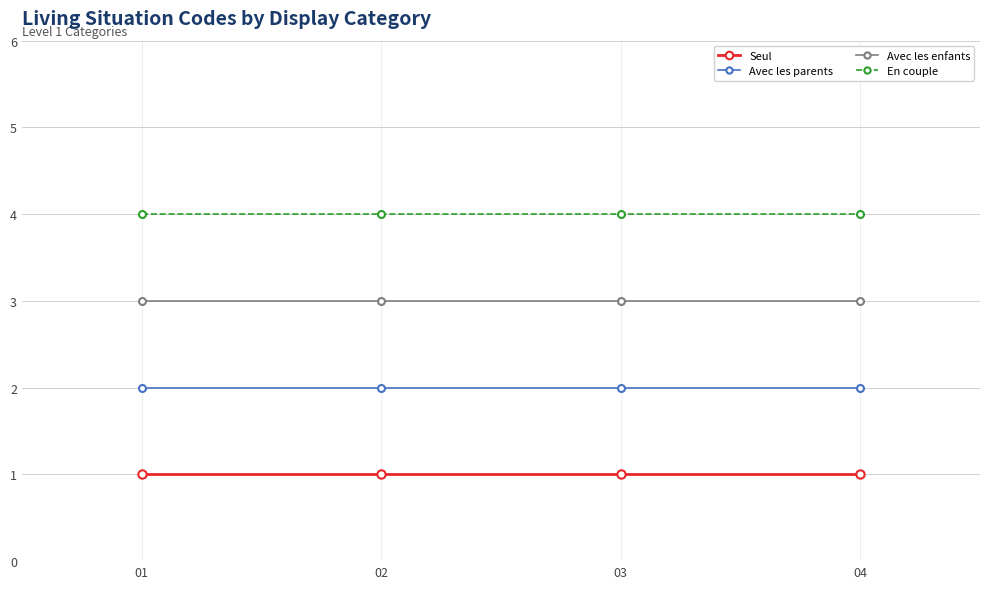

True or false: En couple and Seul intersect in this chart.

False